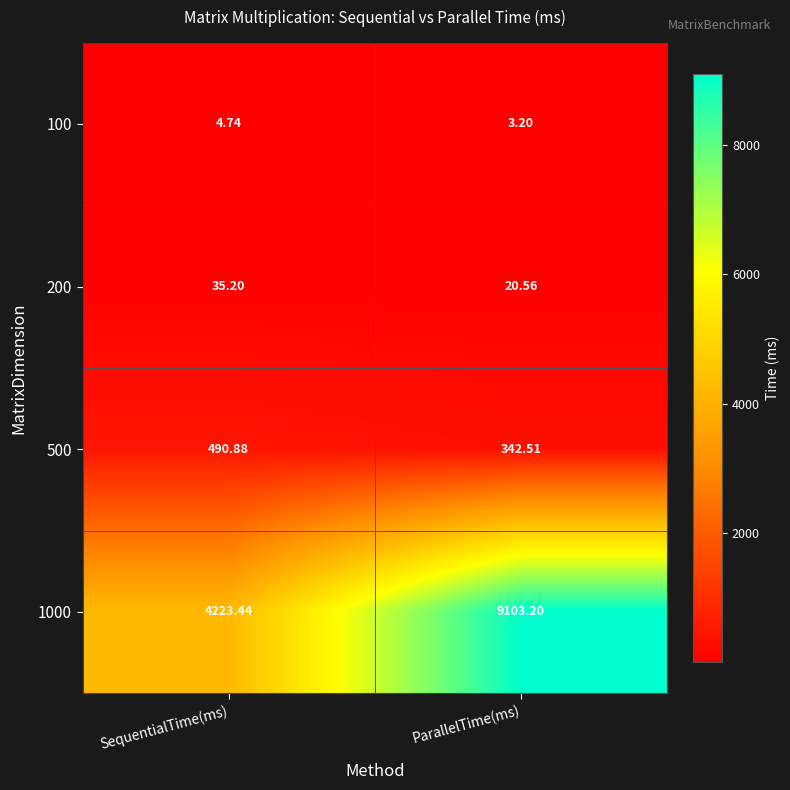

List the labels in order of 500 value, largest first.

SequentialTime(ms), ParallelTime(ms)